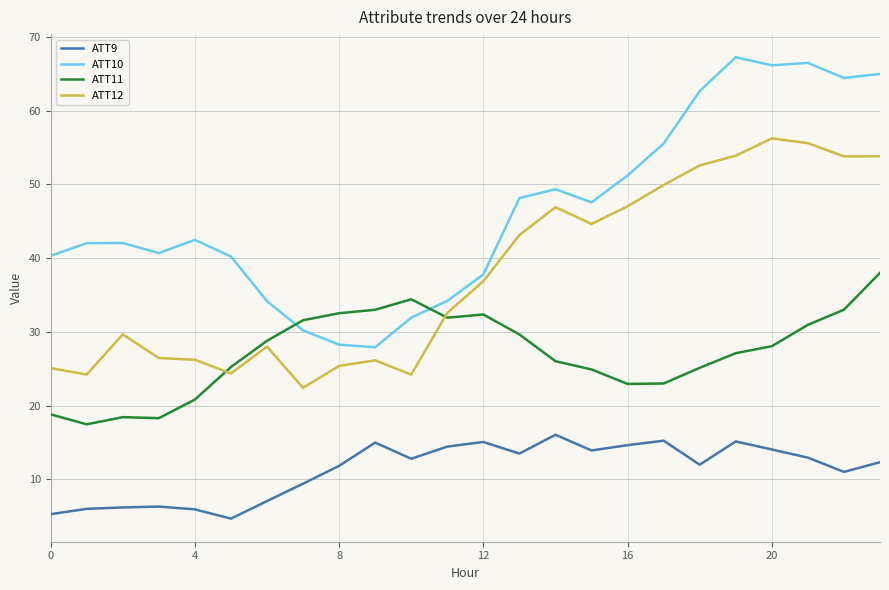

Rank the series by their average value, from highest to lowest.

ATT10, ATT12, ATT11, ATT9